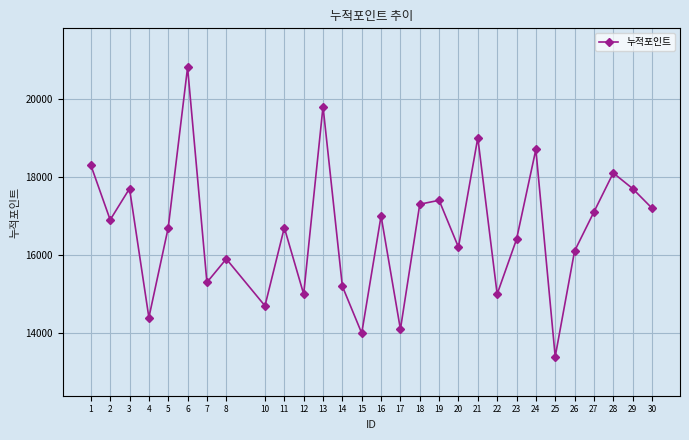

Is it true that the value at 6 is 20800?

True